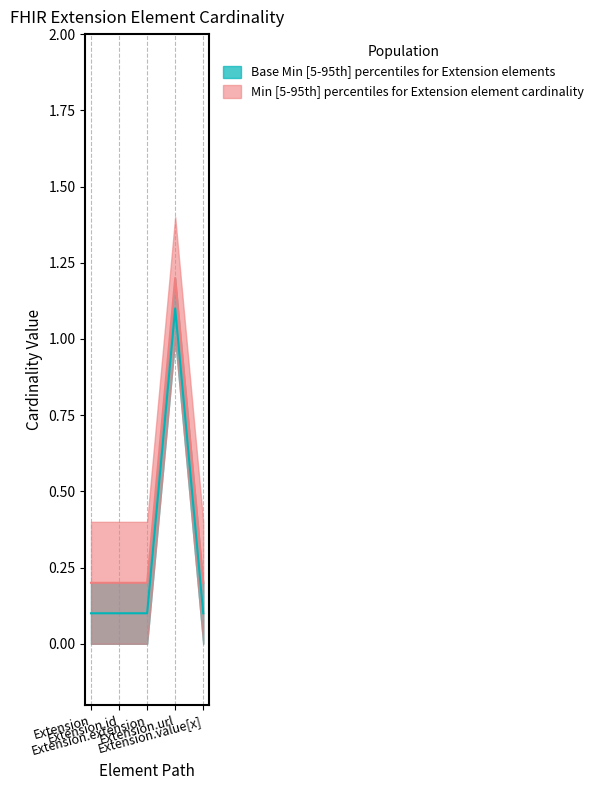

Which label corresponds to the smallest value in the chart?

Extension